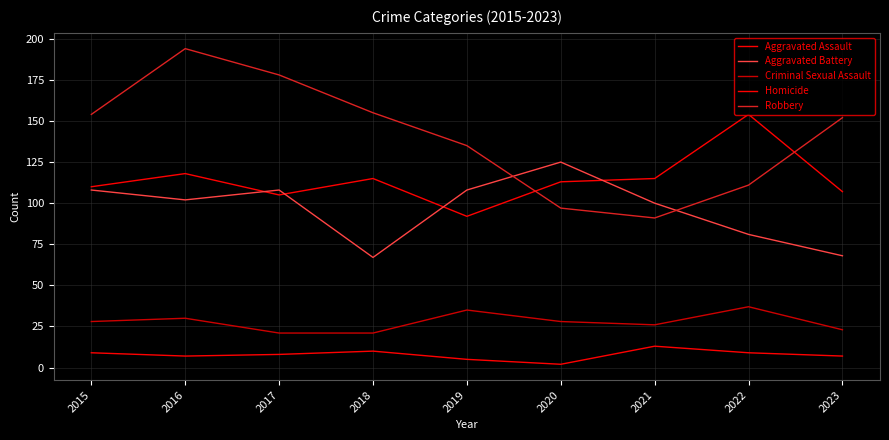

What is the value of the Aggravated Battery point at the 6th from the left?

125